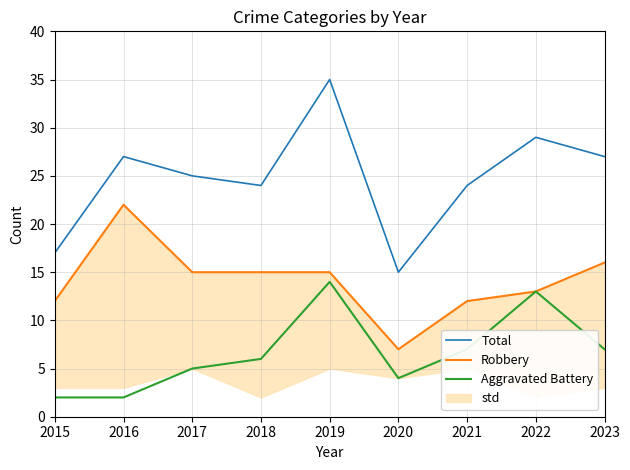

At how many categories does at least one series exceed 9?

9